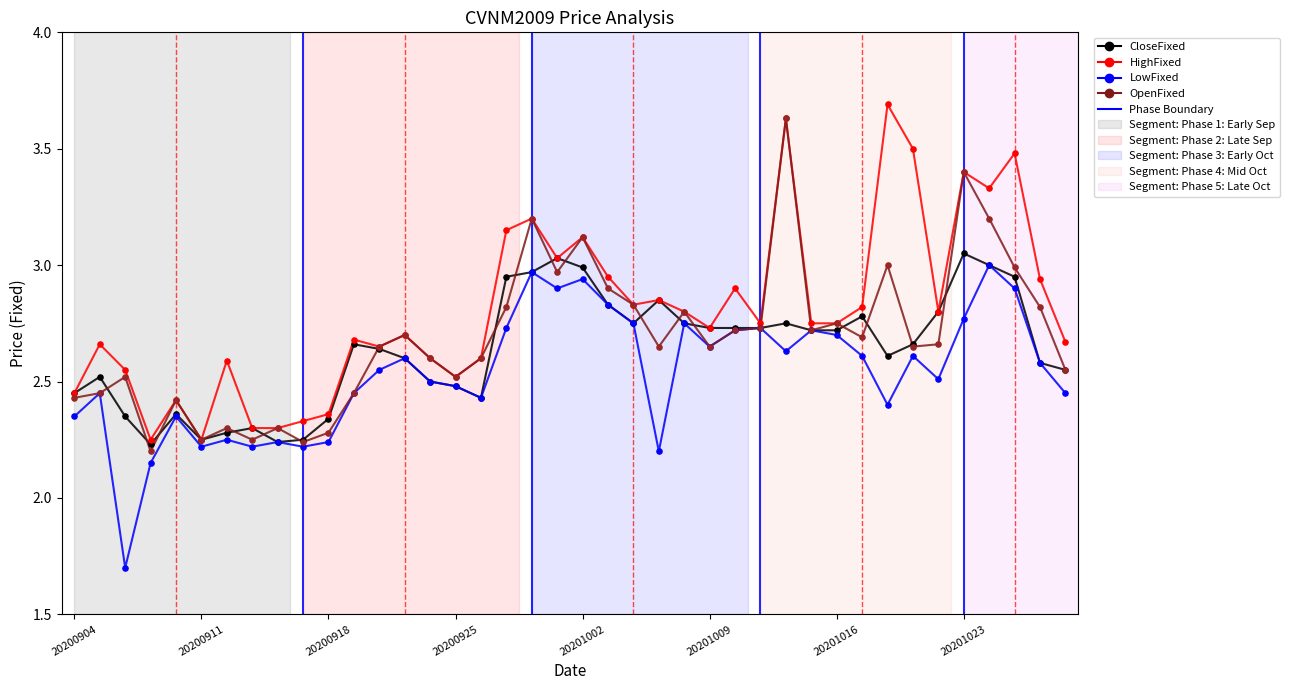

At how many categories does at least one series exceed 2?

40